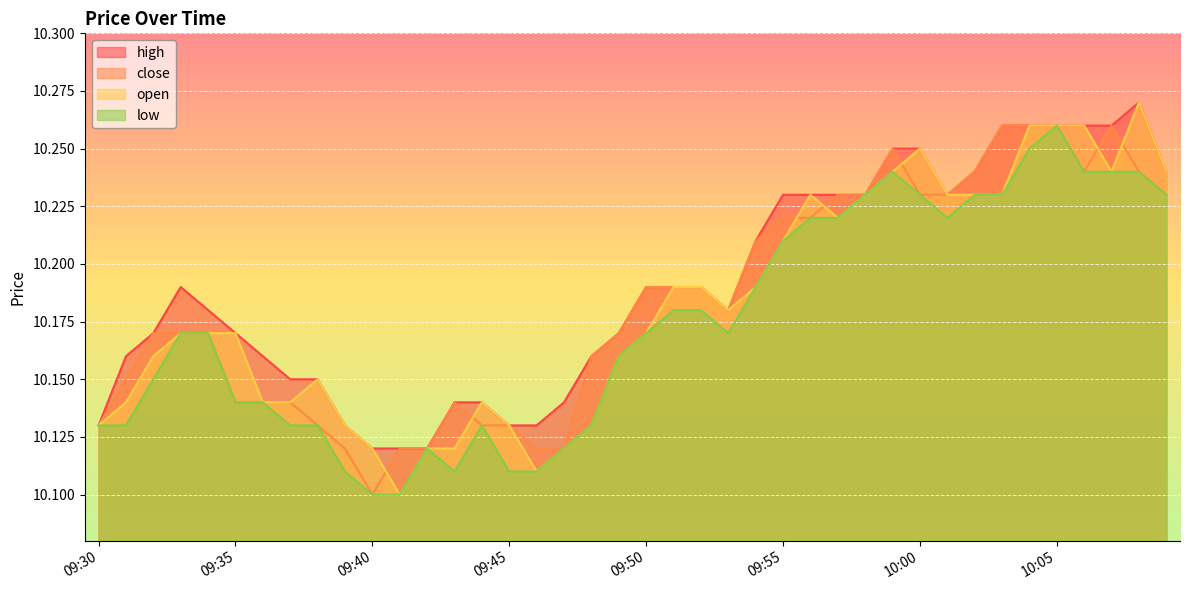

What position from the left is 10:08?

39